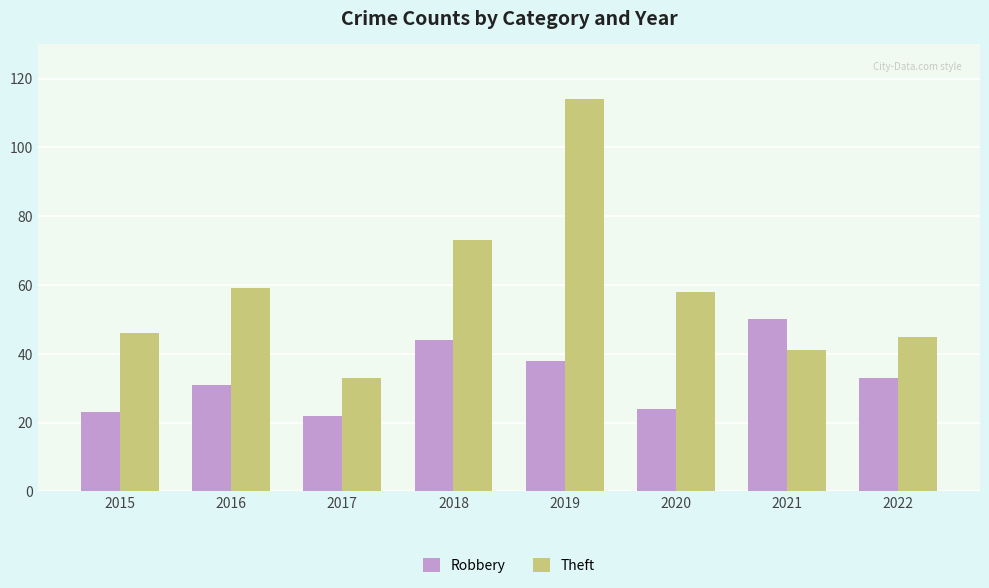

What are all the series names shown in the legend?

Robbery, Theft